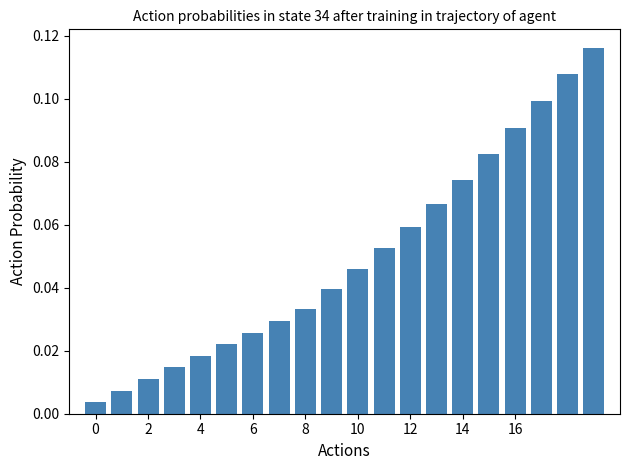

What is the sum of all values?

1.0